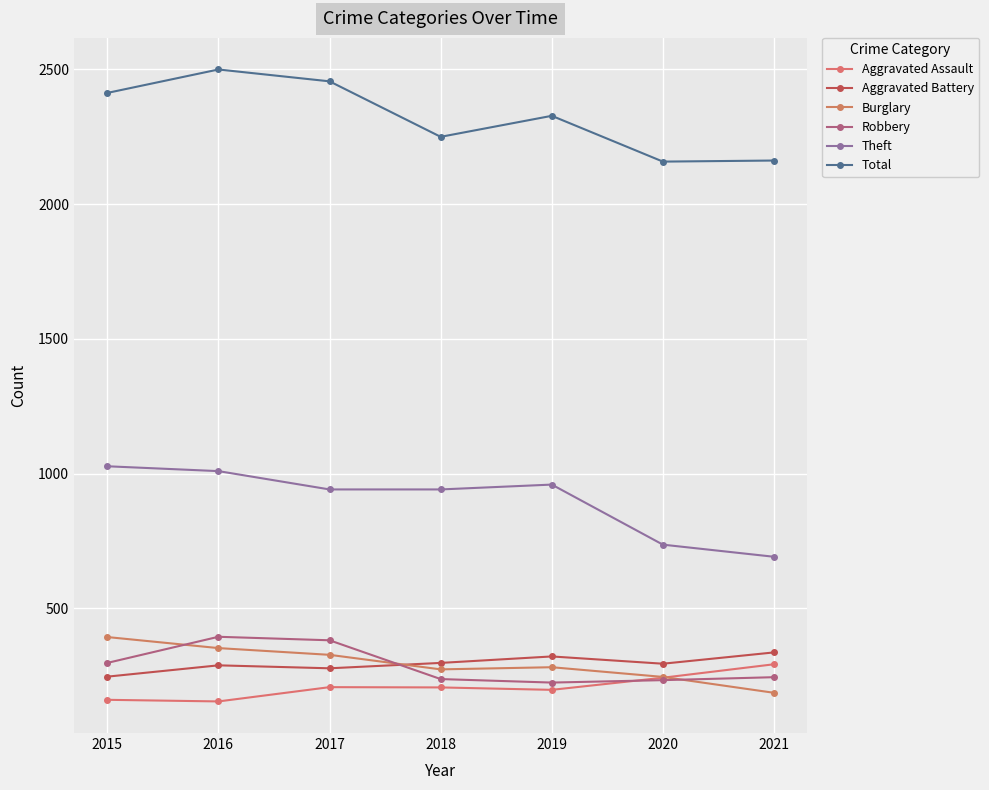

What is the difference between the maximum and minimum values in the Robbery series?

170